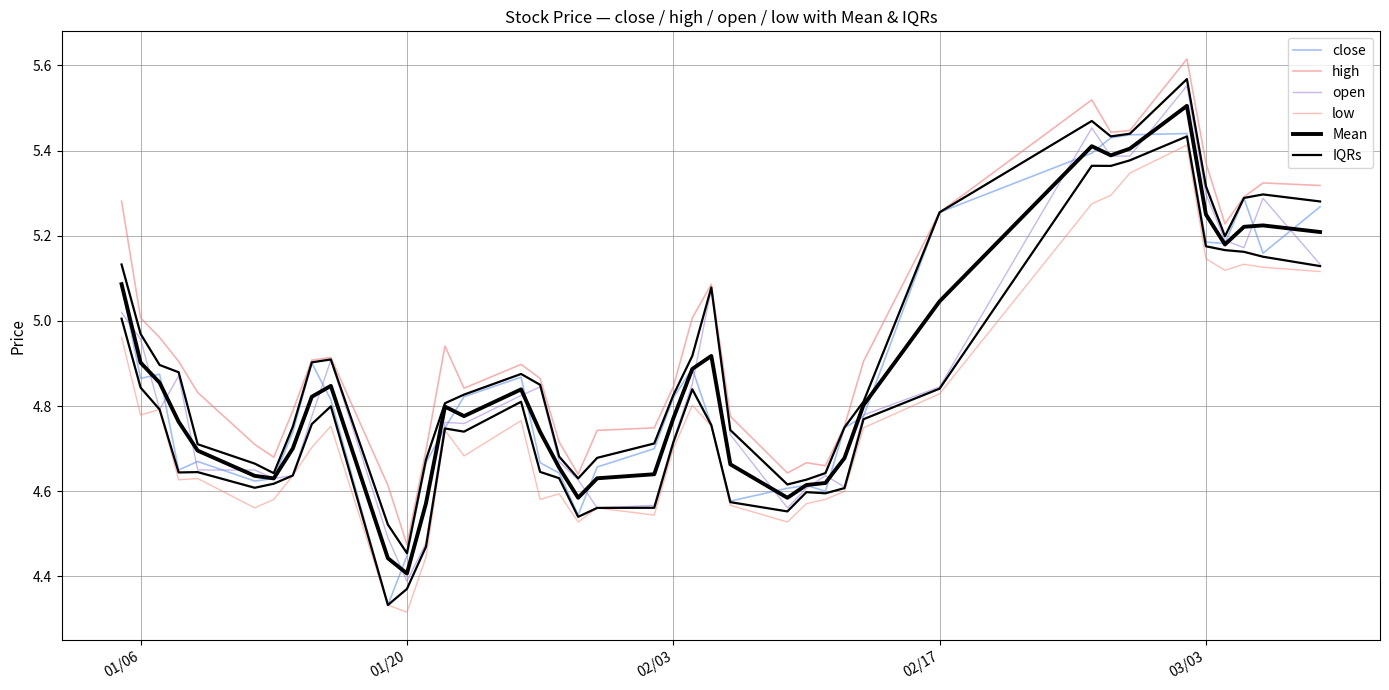

How many interior local valleys does the IQRs series have?

6